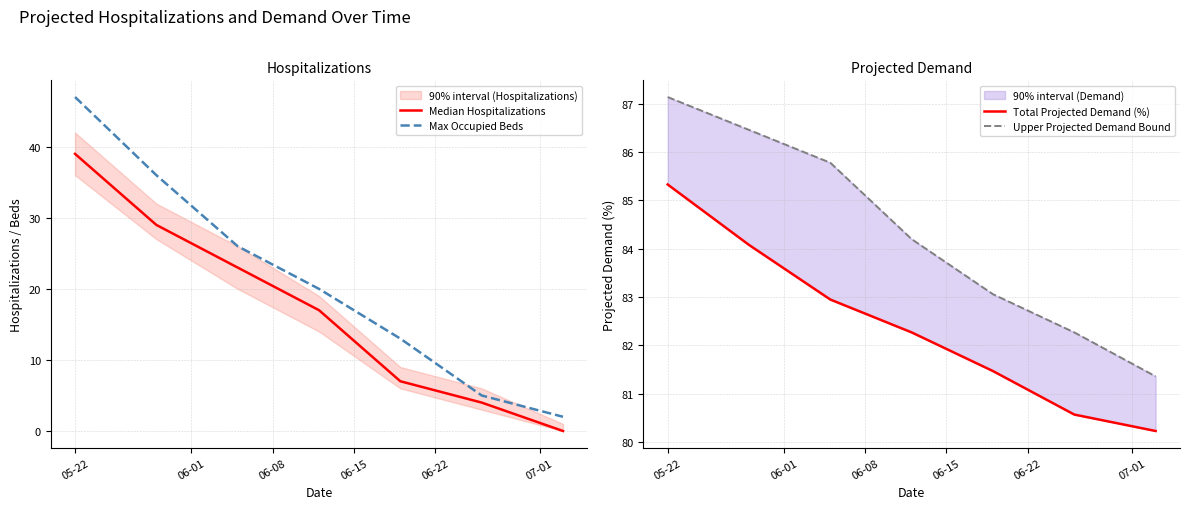

Which series has the largest total across all categories?

Upper Projected Demand Bound